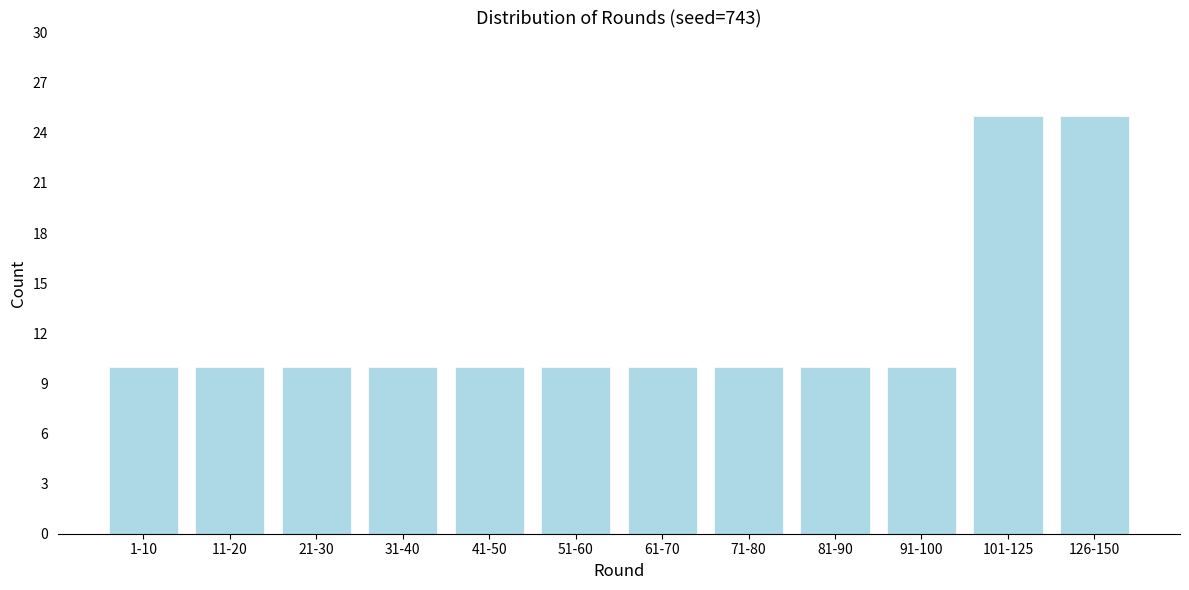

Reading left to right, list all the values displayed in this chart.

1-10=10	11-20=10	21-30=10	31-40=10	41-50=10	51-60=10	61-70=10	71-80=10	81-90=10	91-100=10	101-125=25	126-150=25